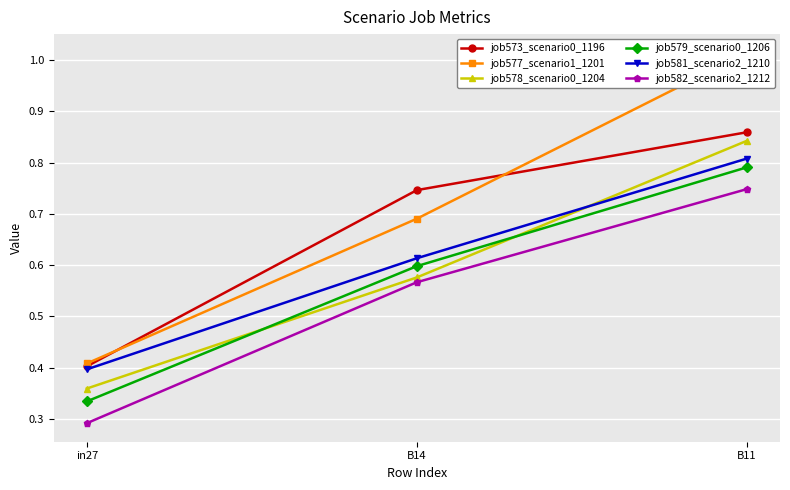

Is it true that job578_scenario0_1204 equals 0.6 at B14?

True